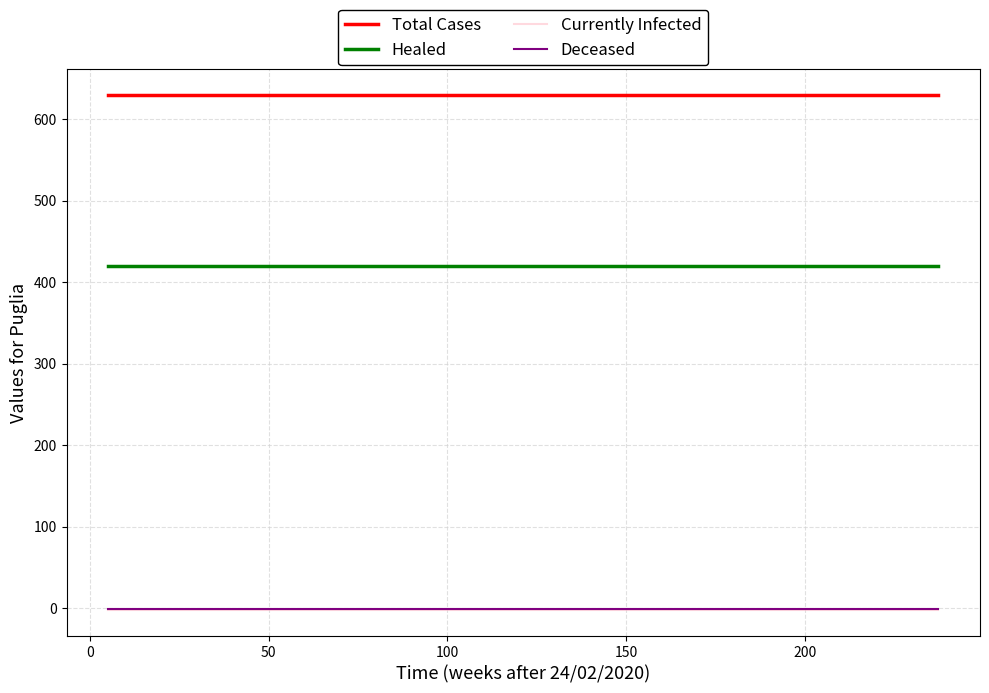

True or false: Healed and Total Cases intersect in this chart.

False